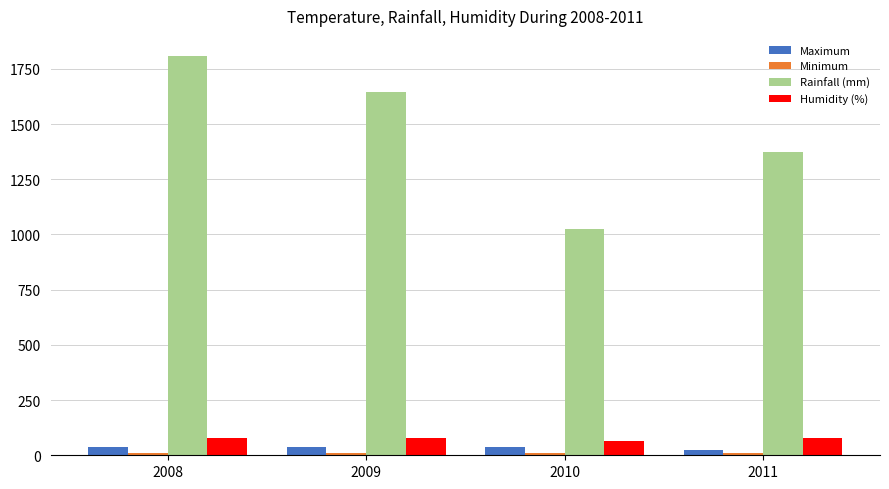

What is the maximum value shown in the chart?

1809.0